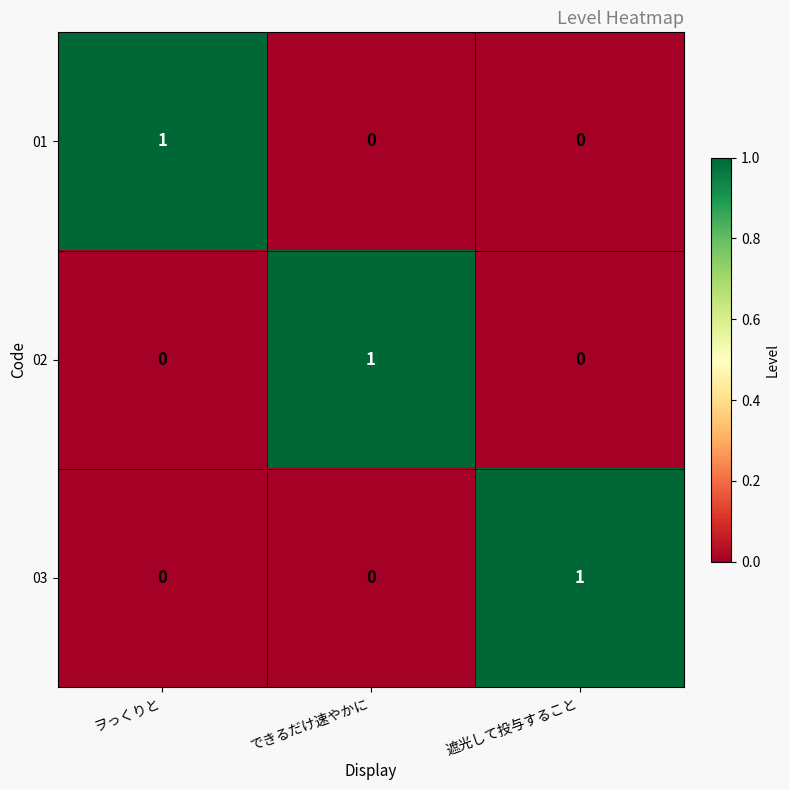

The value of 02 at 遮光して投与すること is 0. True or false?

True